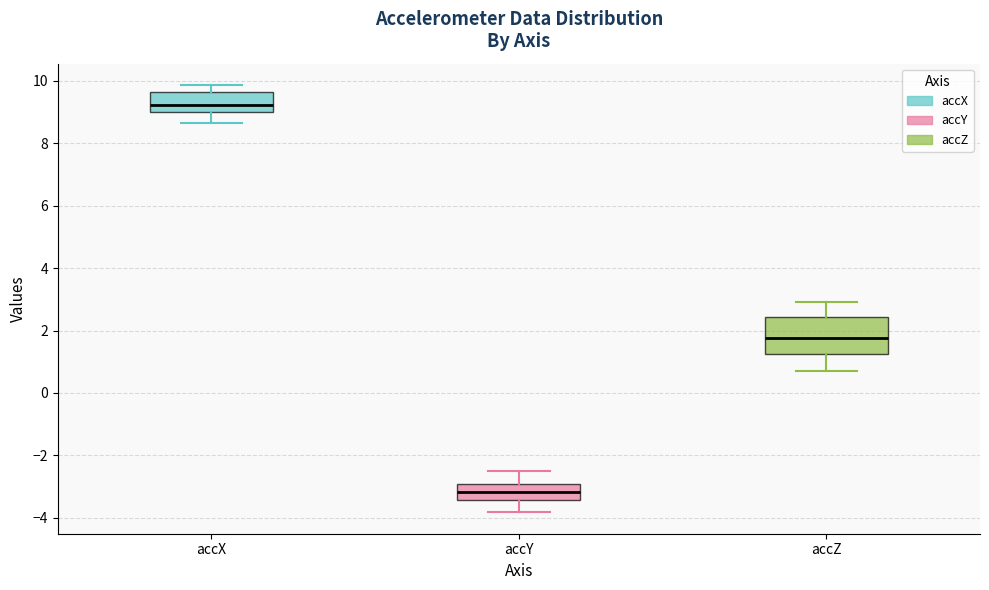

Reading left to right, read every box against the y-axis: the position of its median line, the range the box covers, and the ends of its whiskers. The values are not printed on the chart, so give them approximately, as read against the axis.

accX: median 9.2, box 9.0 to 9.6, whiskers 8.6 to 9.8
accY: median -3.2, box -3.4 to -3.0, whiskers -3.8 to -2.6
accZ: median 1.8, box 1.2 to 2.4, whiskers 0.6 to 3.0